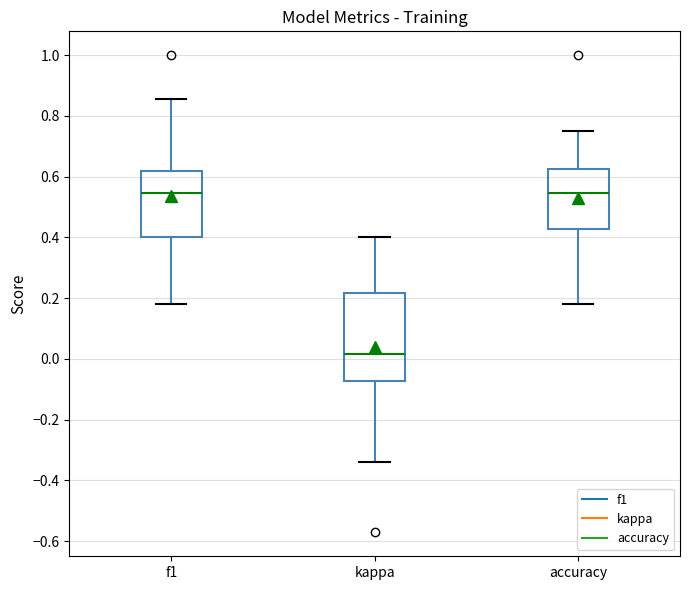

Reading left to right, transcribe this box plot: for each box, give where its median line is, the range the box spans, and where its two whiskers end, as read against the y-axis. The values are not printed on the chart, so give them approximately, as read against the axis.

f1: median 0.54, box 0.40 to 0.62, whiskers 0.18 to 0.86
kappa: median 0.02, box -0.08 to 0.22, whiskers -0.34 to 0.40
accuracy: median 0.54, box 0.42 to 0.62, whiskers 0.18 to 0.76